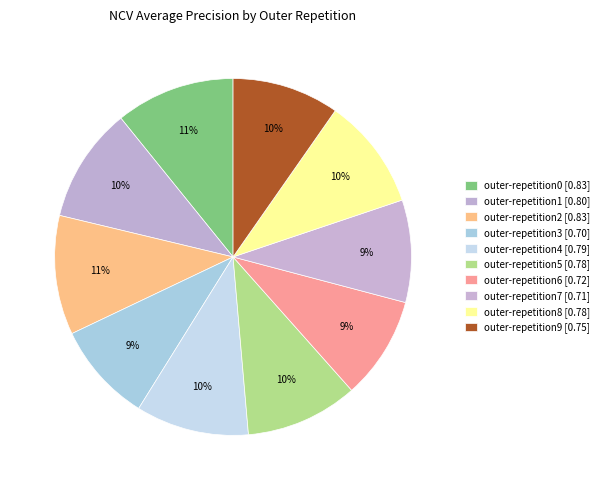

How many slices are in this pie chart?

10